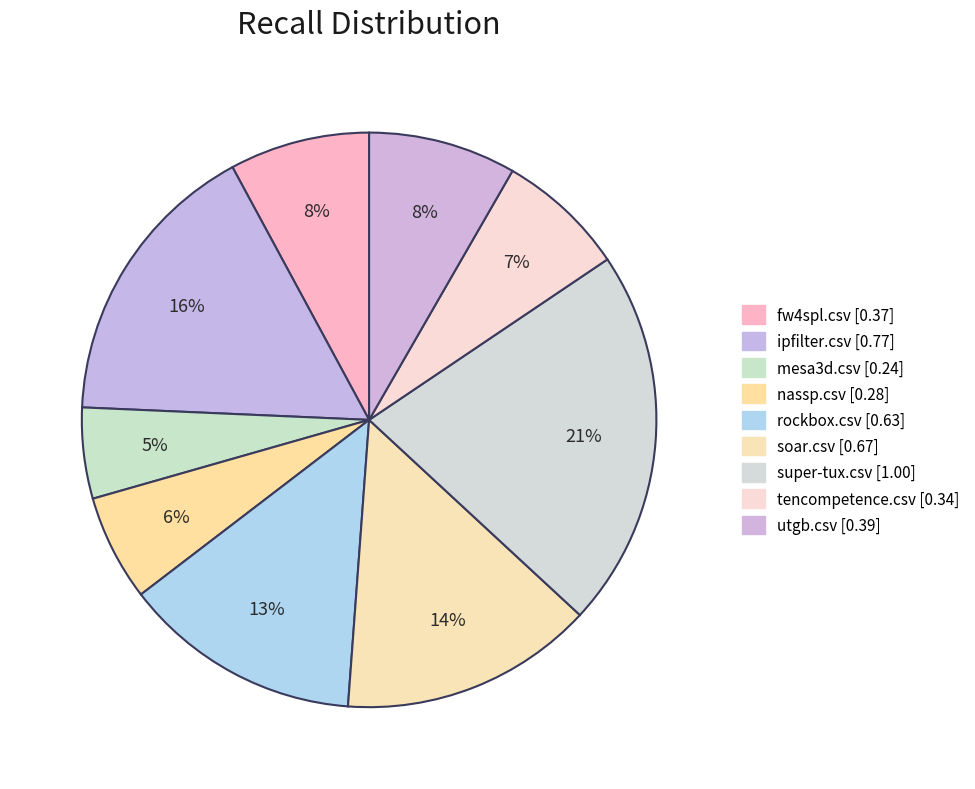

How many segments does this pie chart have?

9